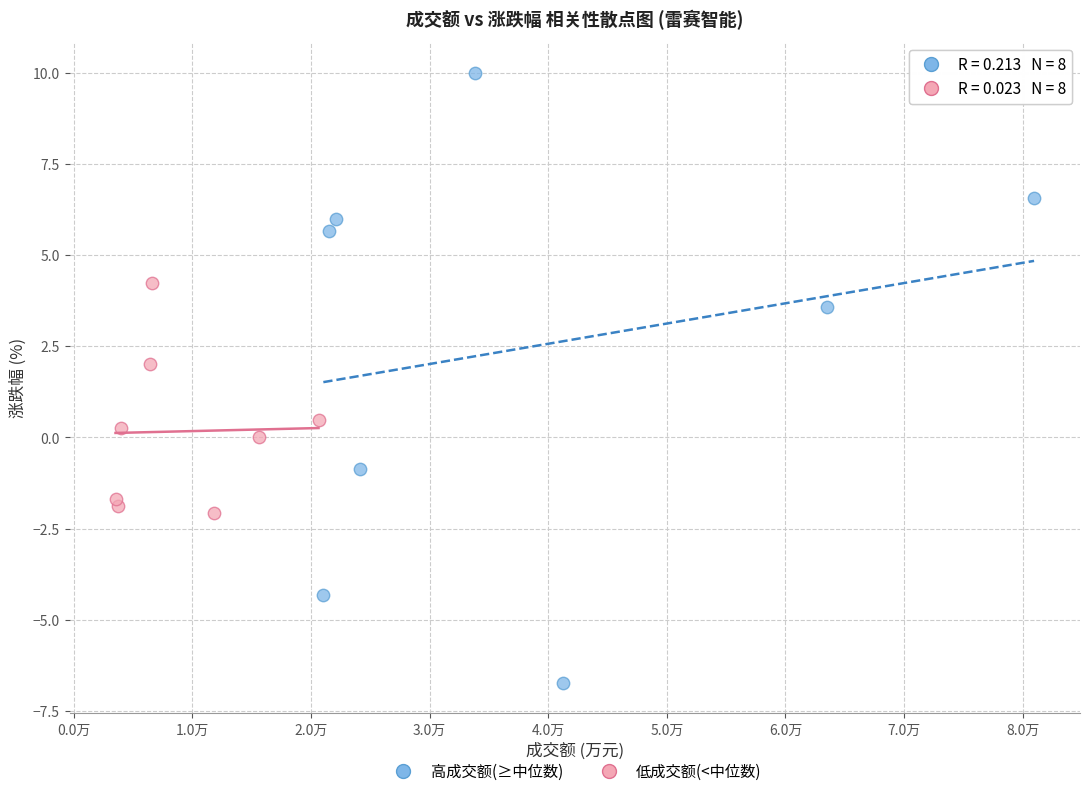

What are all the series names shown in the legend?

高成交额(≥中位数), 低成交额(<中位数)